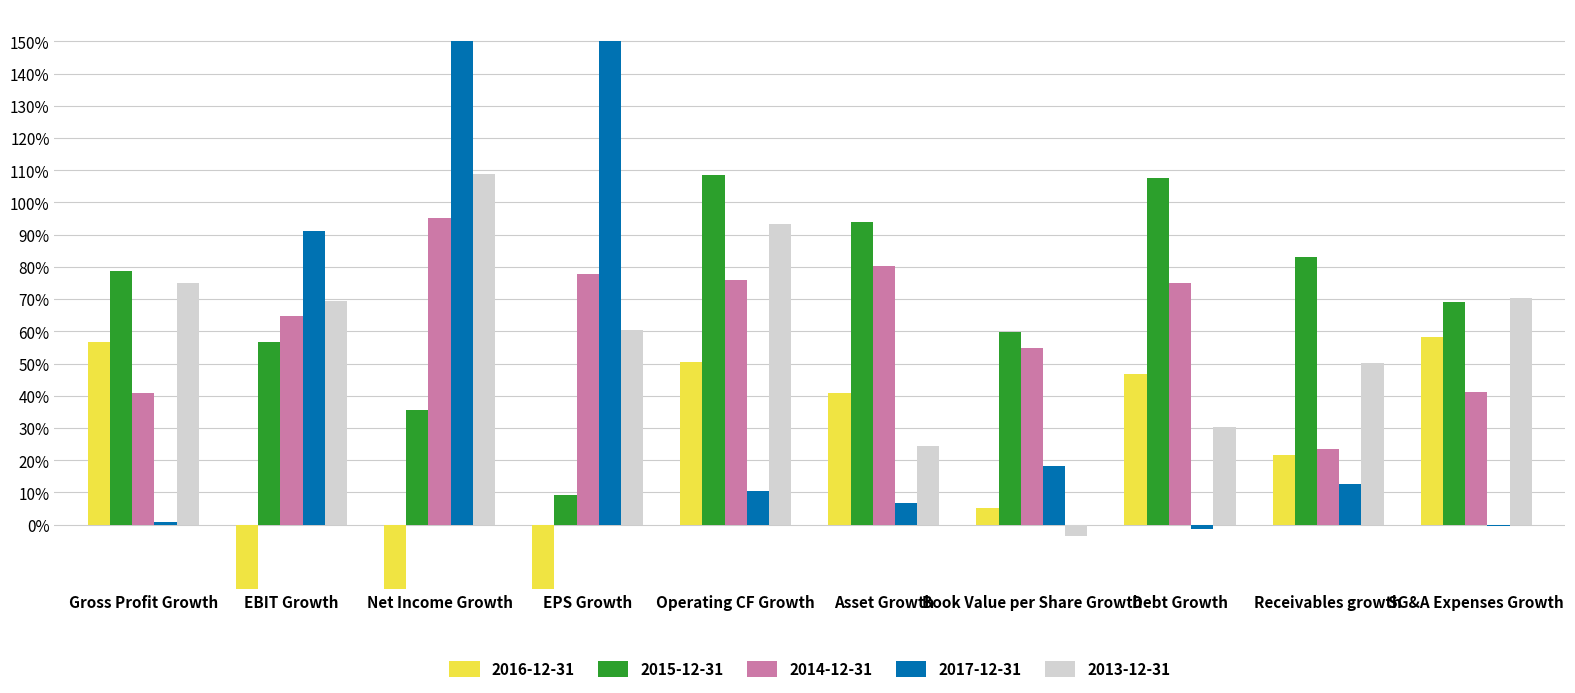

True or false: 2014-12-31 has a value of 0.2 at Receivables growth.

True